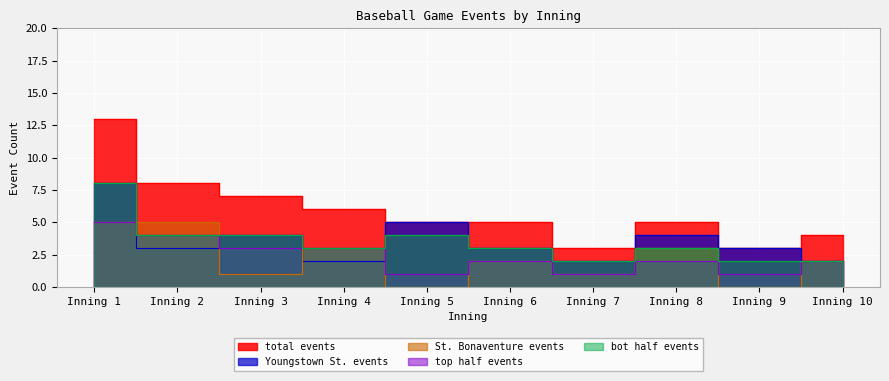

At how many categories does at least one series exceed 3?

8